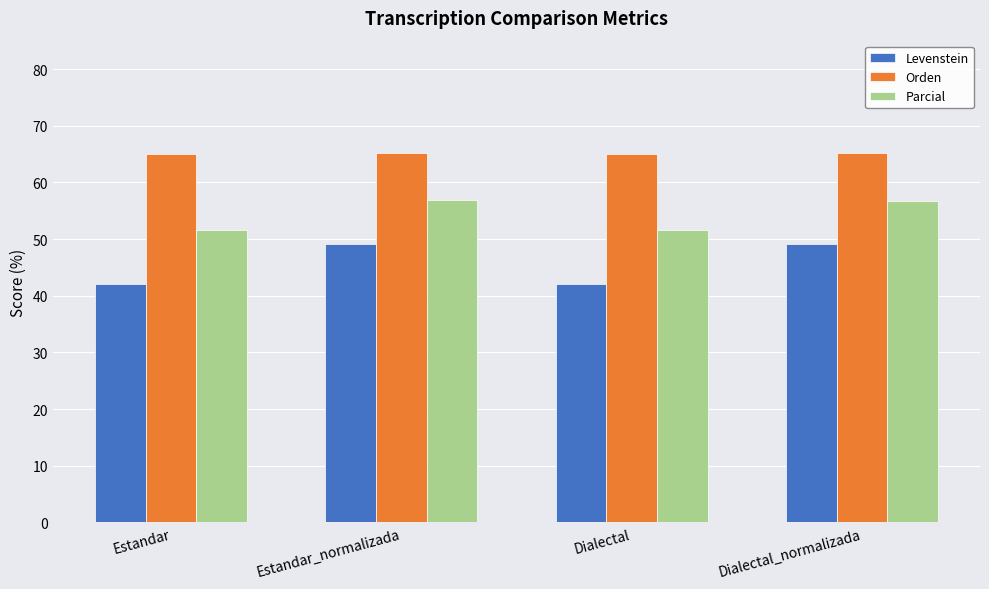

What is the sum of all Parcial values?

216.8